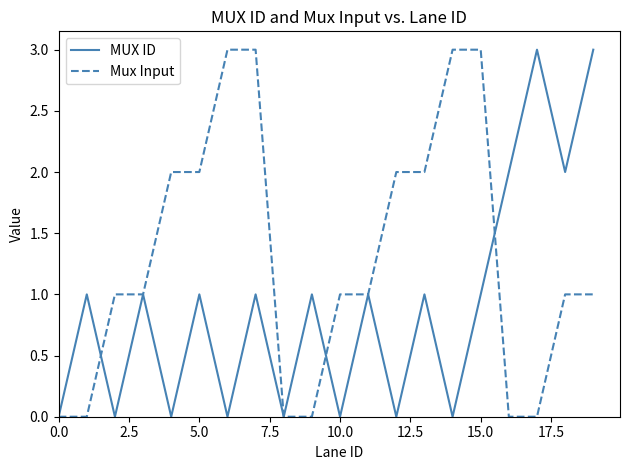

Count the MUX ID values in the range 0 to 1.

16